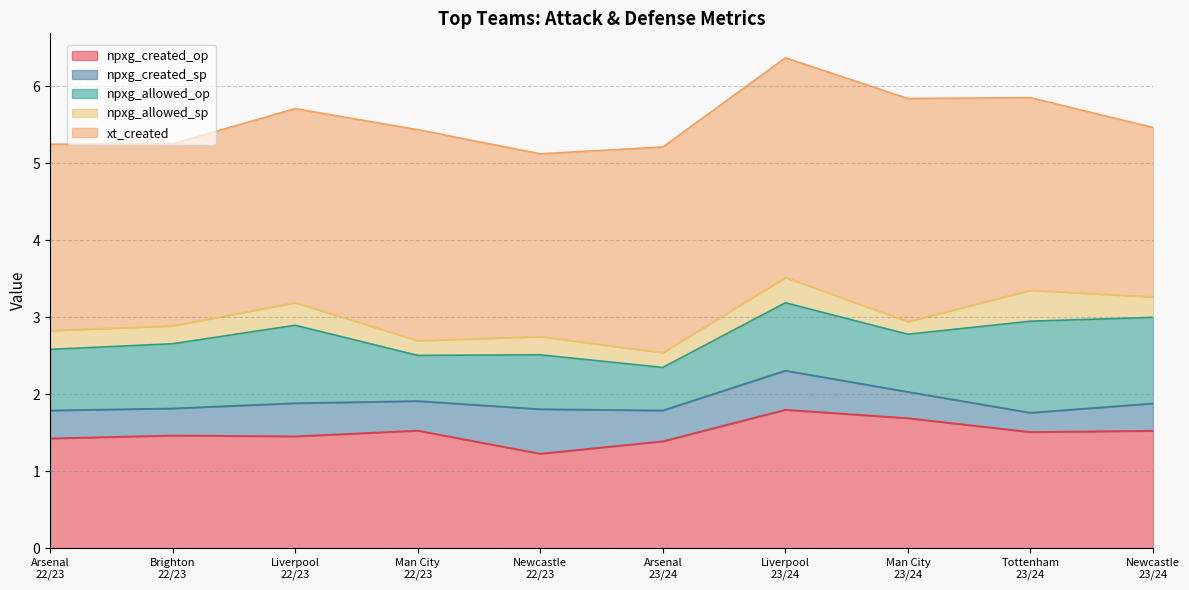

Reading left to right, transcribe all the data shown in this chart.

npxg_created_op: 1.4	1.5	1.5	1.5	1.2	1.4	1.8	1.7	1.5	1.5
npxg_created_sp: 0.4	0.4	0.4	0.4	0.6	0.4	0.5	0.3	0.3	0.4
npxg_allowed_op: 0.8	0.8	1.0	0.6	0.7	0.6	0.9	0.7	1.2	1.1
npxg_allowed_sp: 0.2	0.2	0.3	0.2	0.2	0.2	0.3	0.2	0.4	0.3
xt_created: 2.4	2.4	2.5	2.7	2.4	2.7	2.9	2.9	2.5	2.2